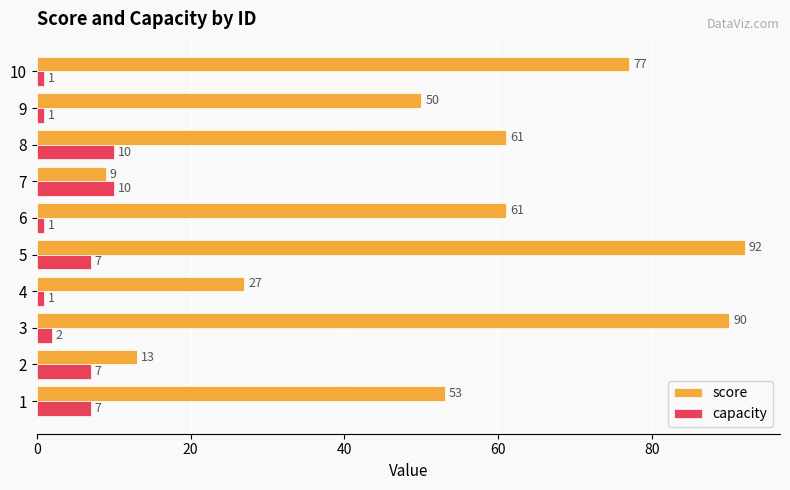

How many data points does each series have?

10